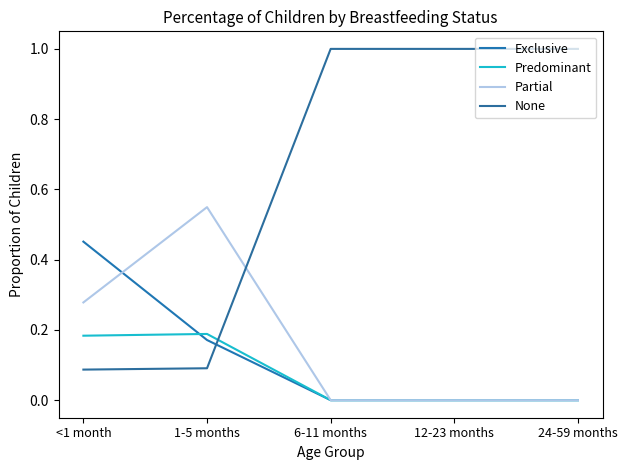

Which series has the widest spread of values?

None